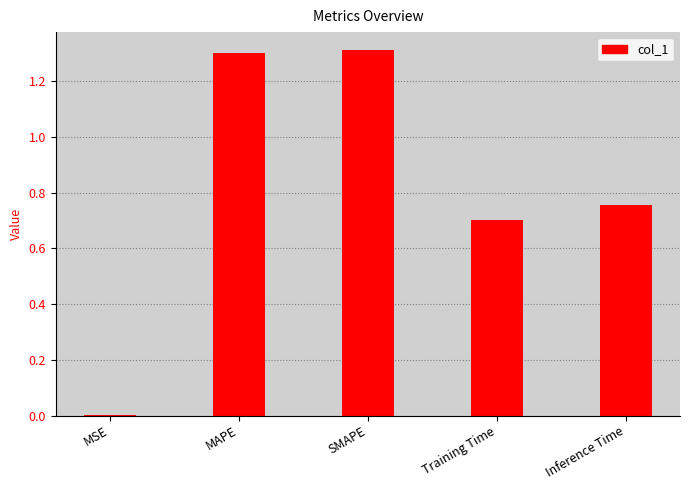

What is the sum of all values?

4.1